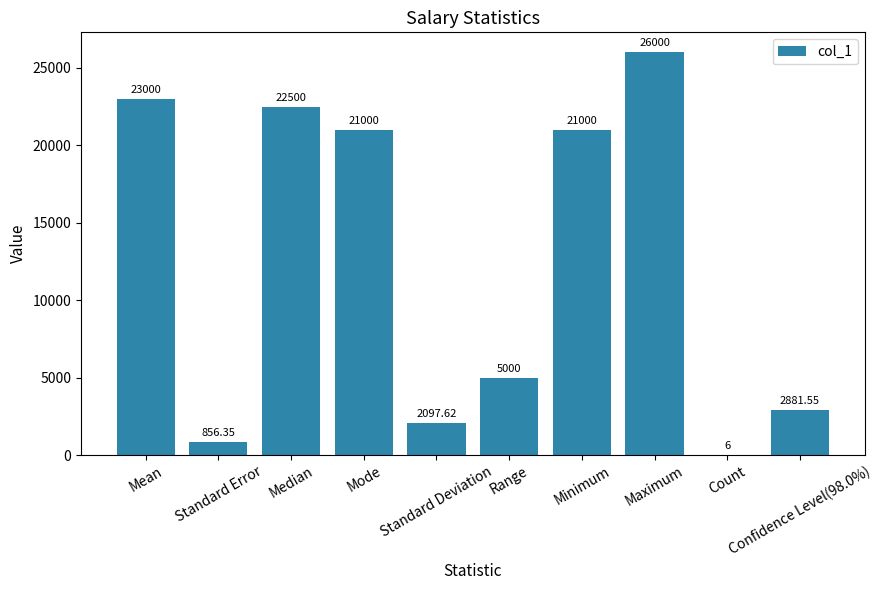

Read the value at Standard Error.

856.4